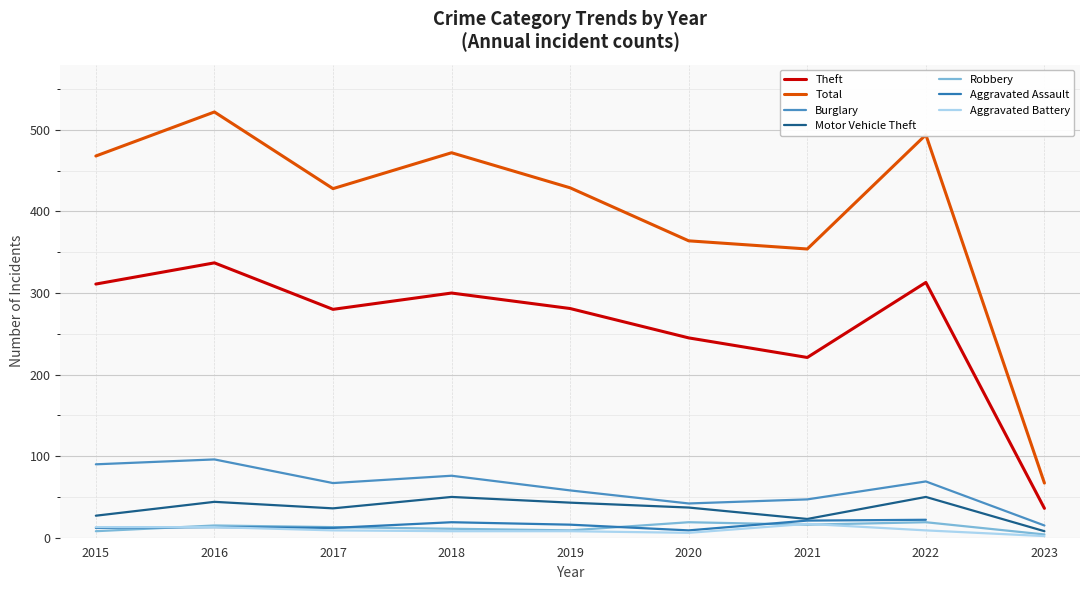

Where is the first local maximum for Theft?

2016